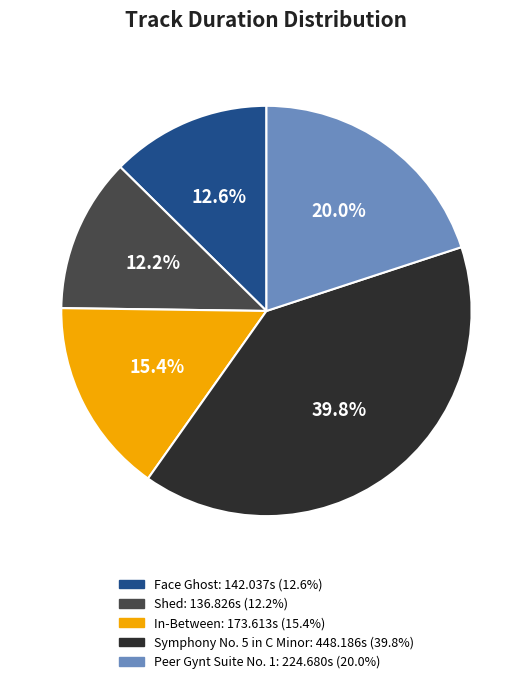

True or false: Symphony No. 5 in C Minor accounts for 48% of the total.

False